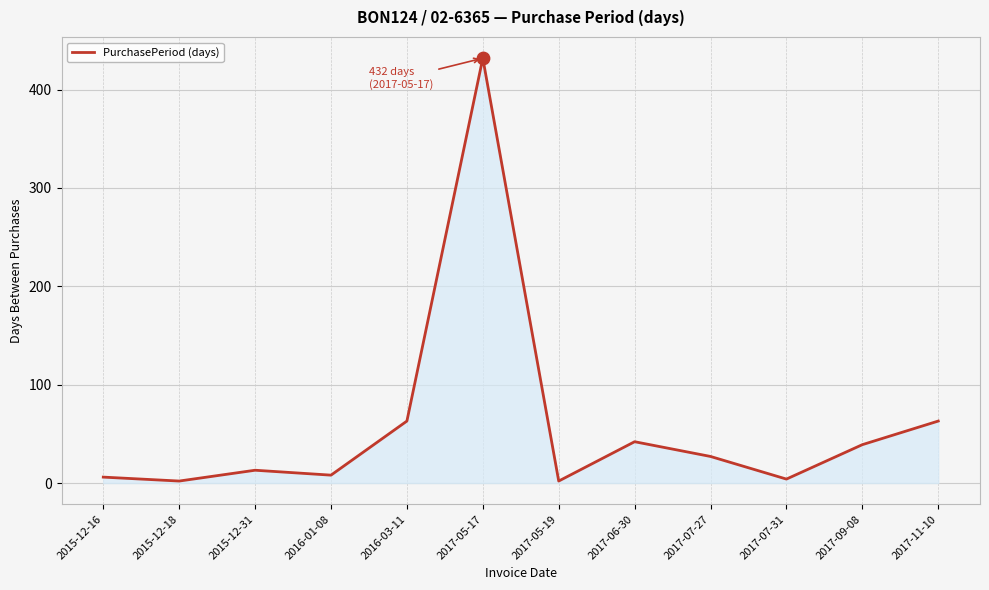

What is the change in value from 2016-03-11 to 2017-07-31?

-59